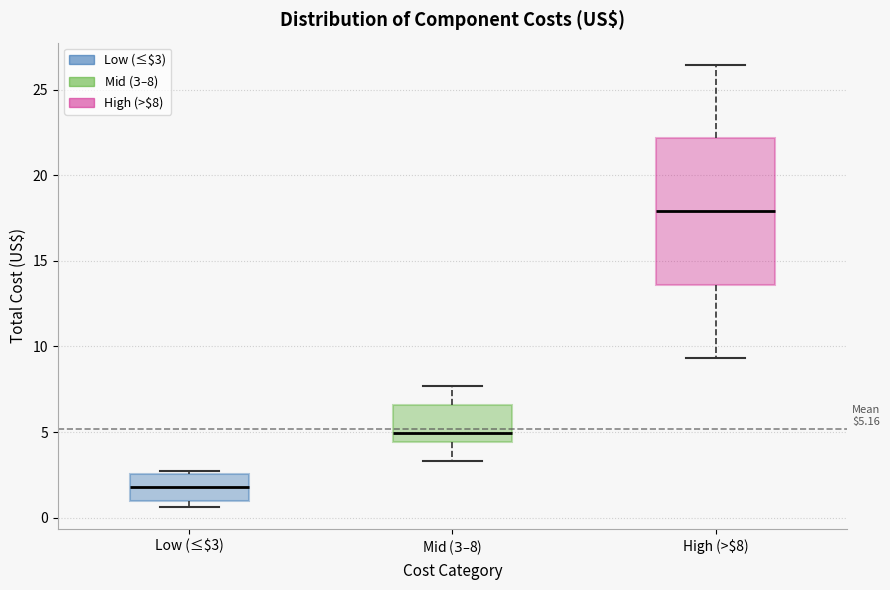

Comparing the boxes themselves (not the whiskers), which one is the tallest?

High (>$8)